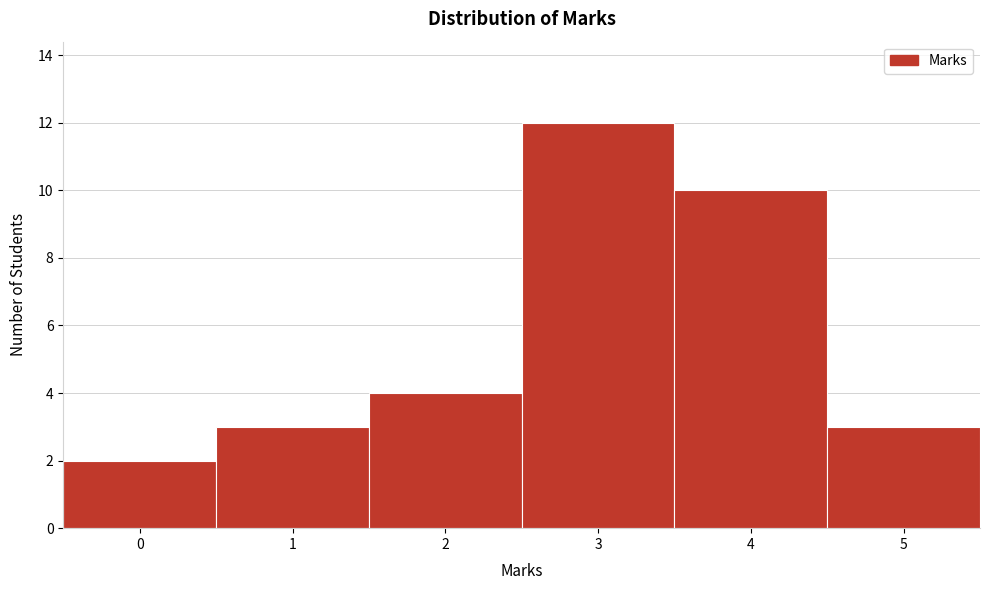

What is the height of the bar covering -0.5 to 0.5 on the x-axis? The values are not printed on the chart, so give them approximately, as read against the axis.

2